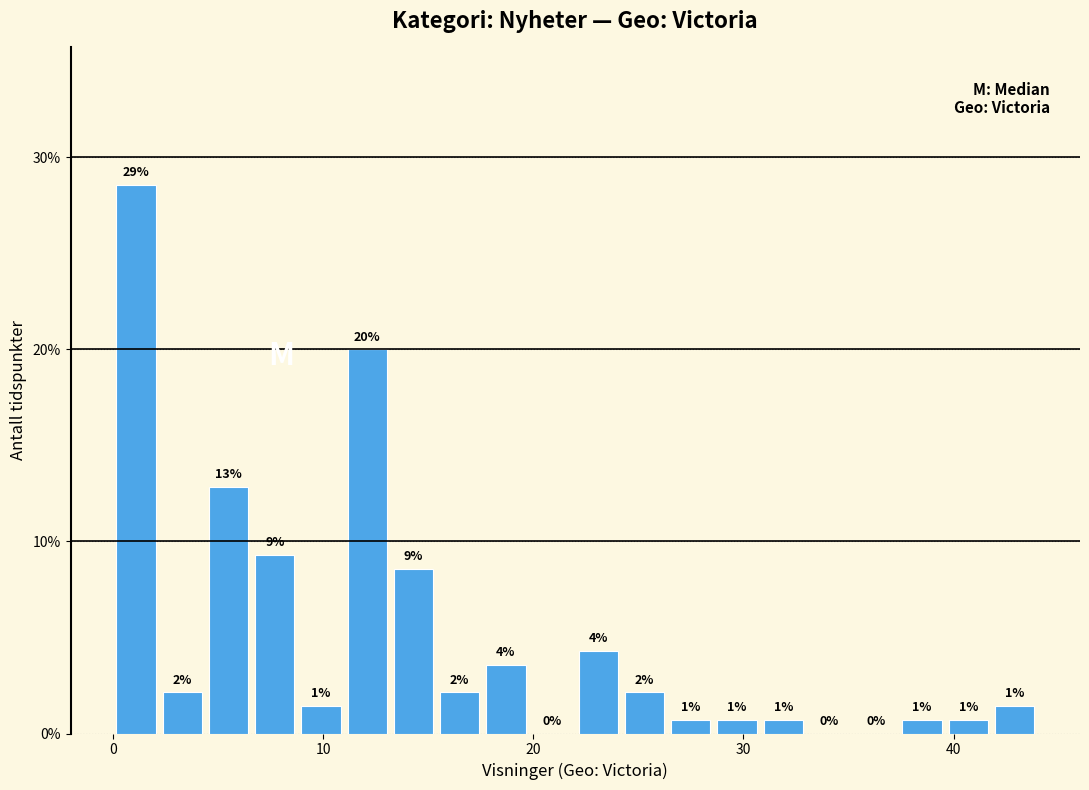

Around what value on the x-axis is the tallest bar? Give the approximate position of its centre, as read against the axis.

1